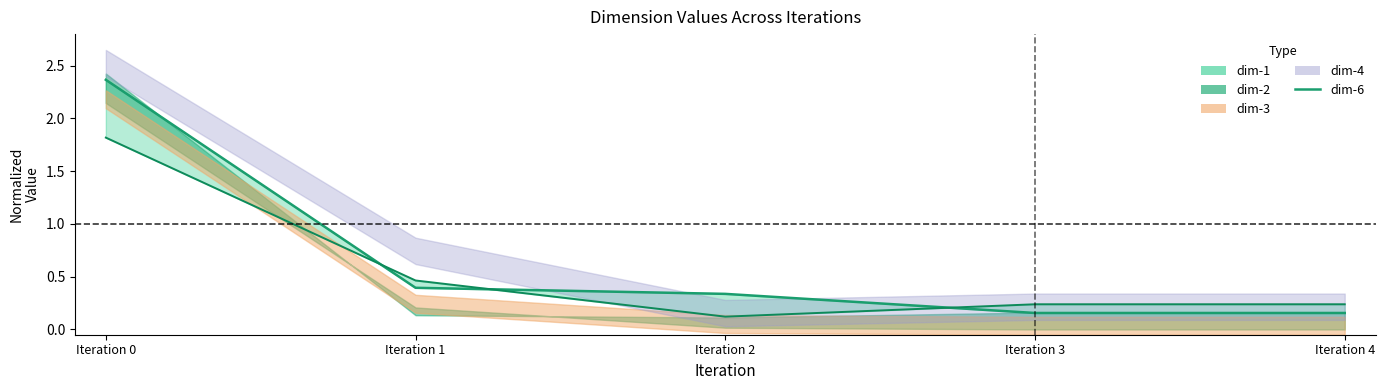

What is the maximum value shown in the chart?

2.4